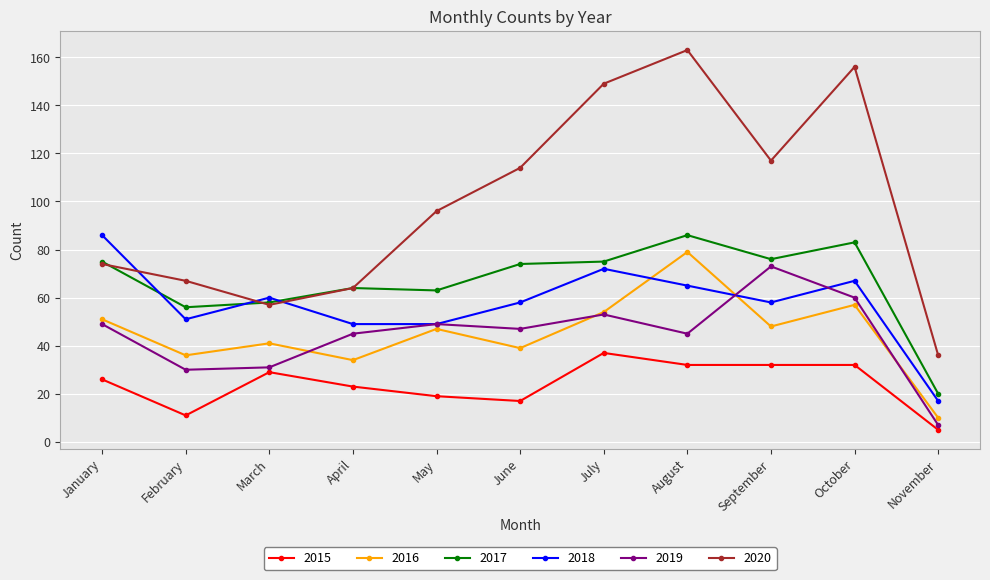

How many data points does each series have?

11